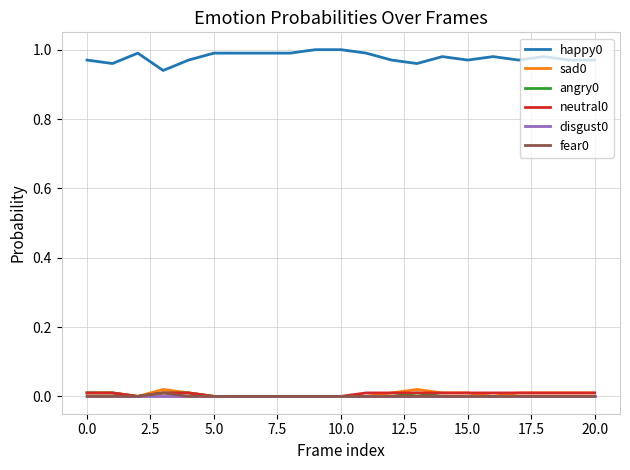

True or false: sad0 and happy0 intersect in this chart.

False